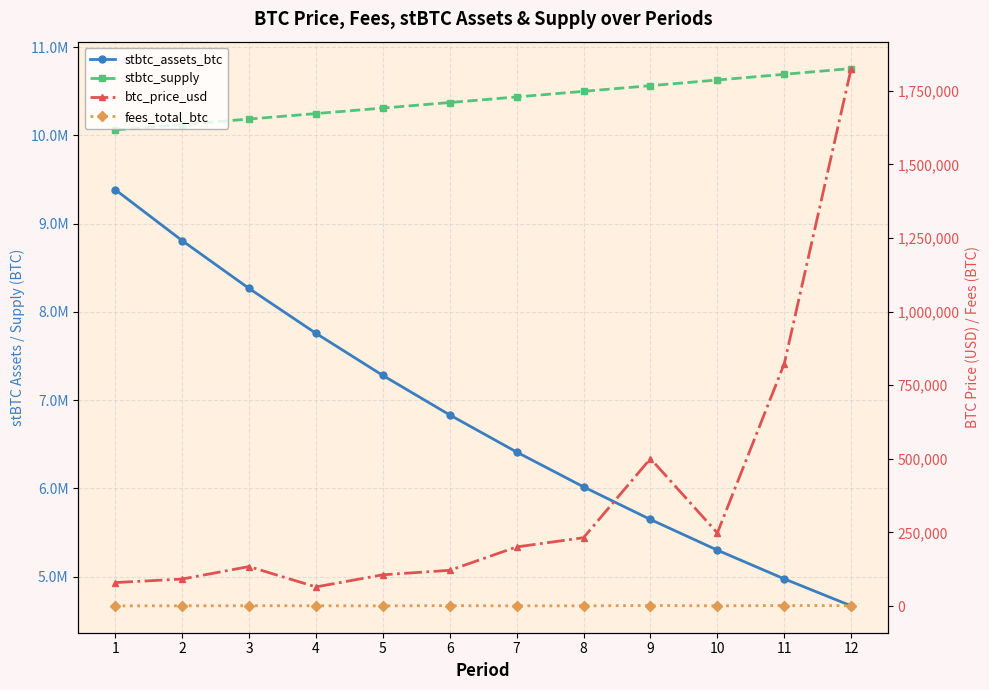

How many lines are shown in the chart?

4